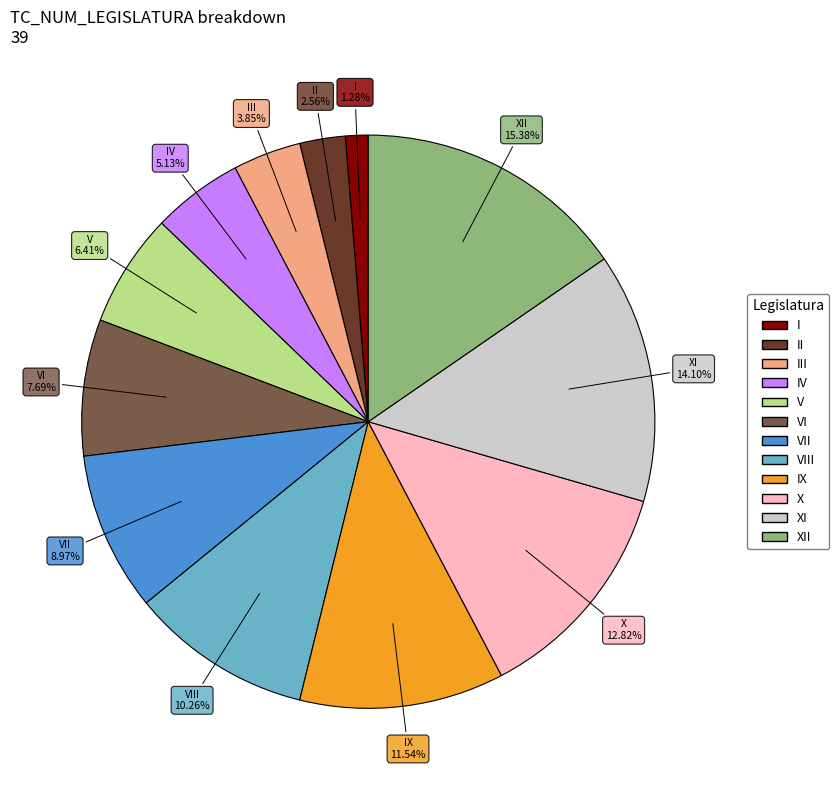

Does any single category account for the majority?

No